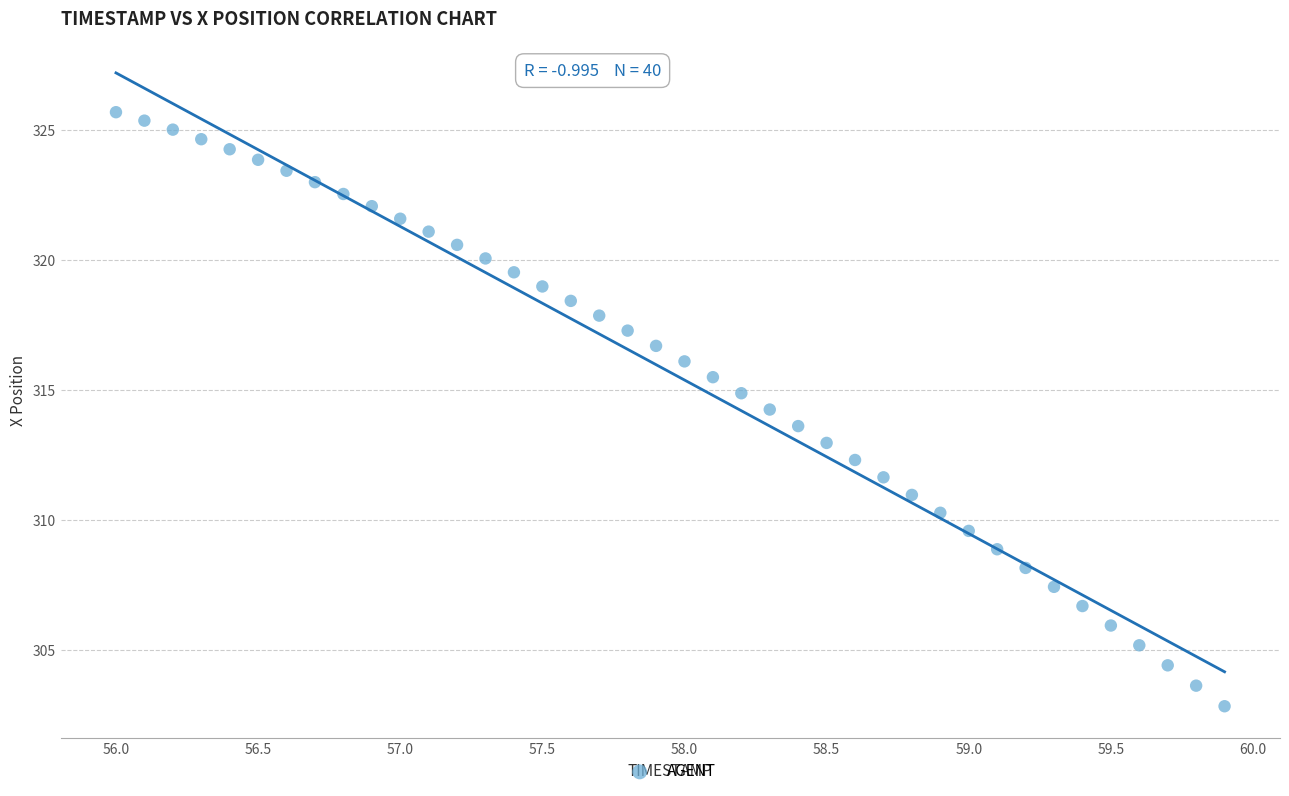

What is the range of X values (max minus min)?

3.9